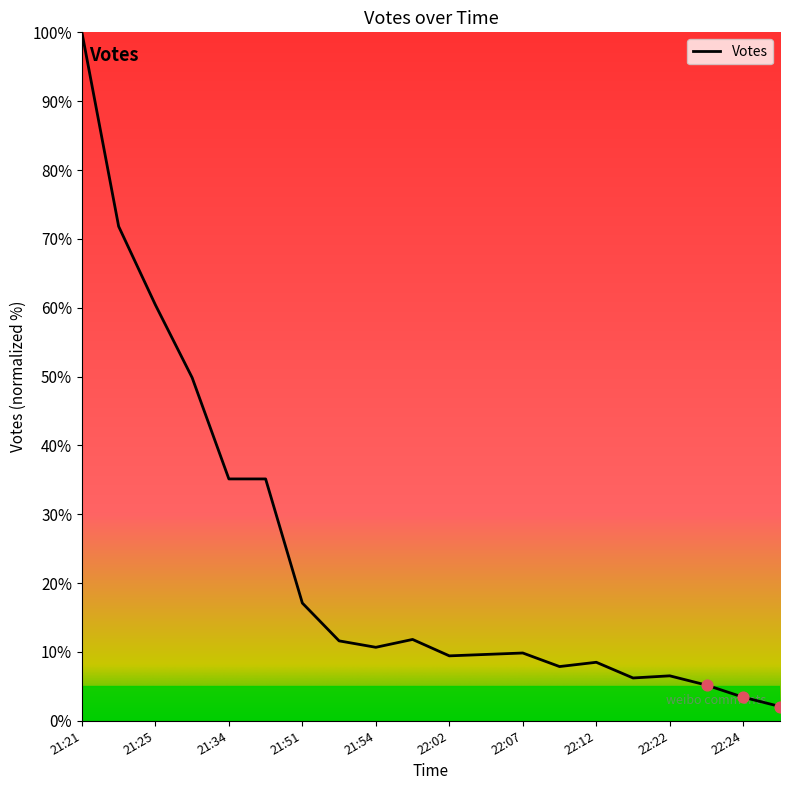

What is the difference between the maximum and minimum values?

97.9